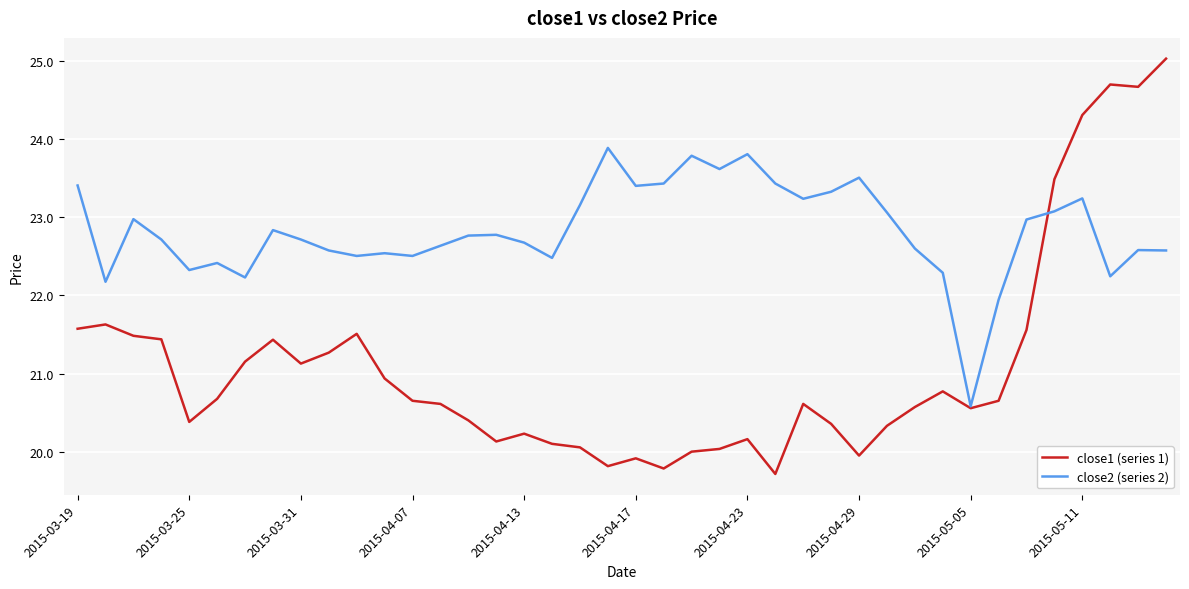

Which series ends up on top after the final intersection of close1 (series 1) and close2 (series 2)?

close1 (series 1)